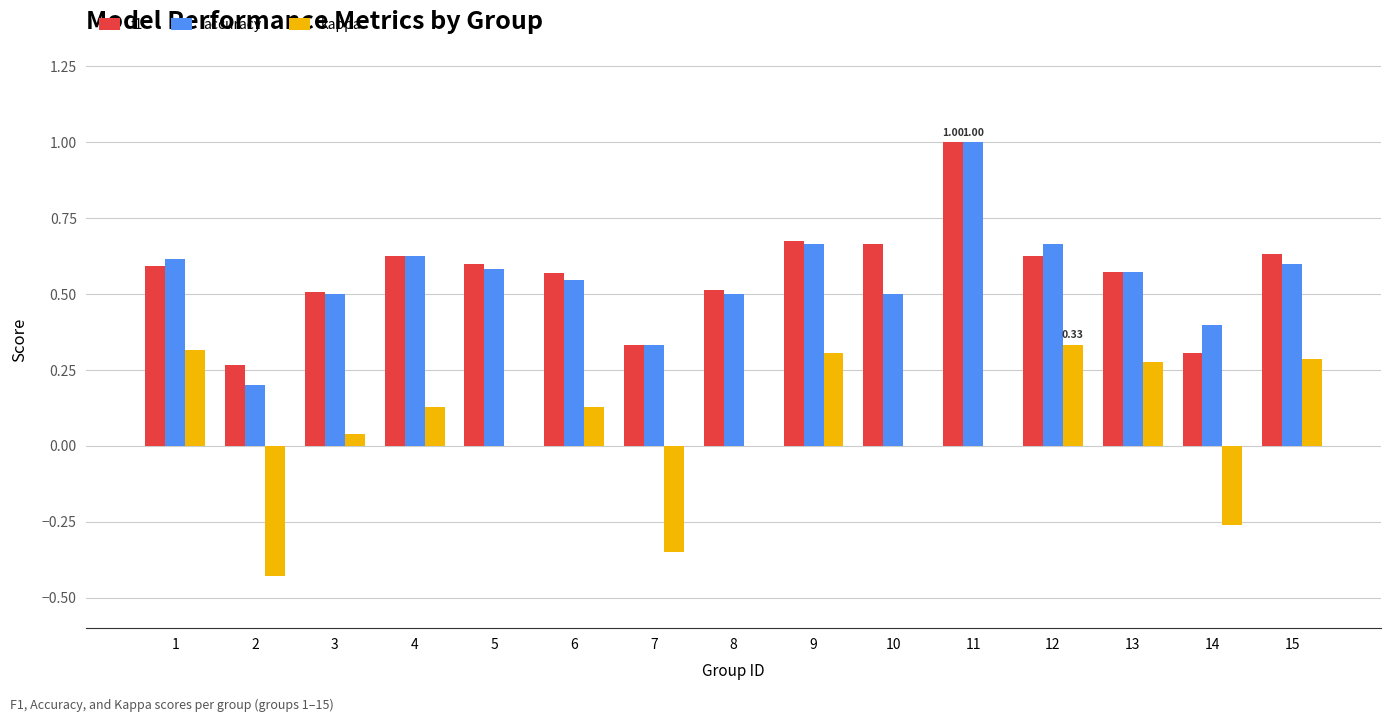

What is the sum of all f1 values?

8.5